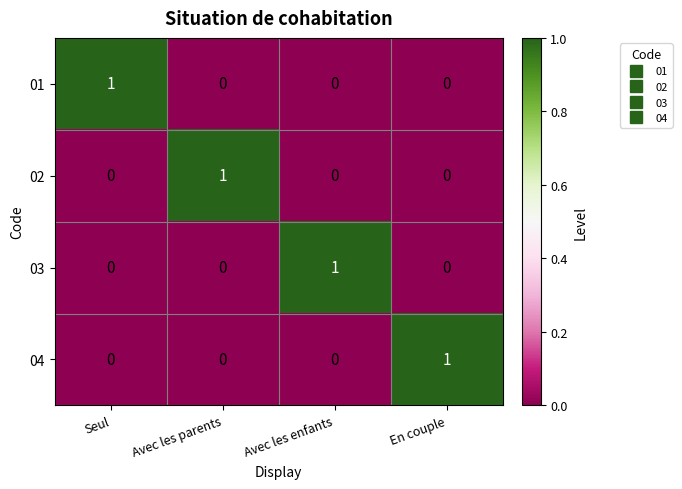

The value of 01 at Seul is 1. True or false?

True